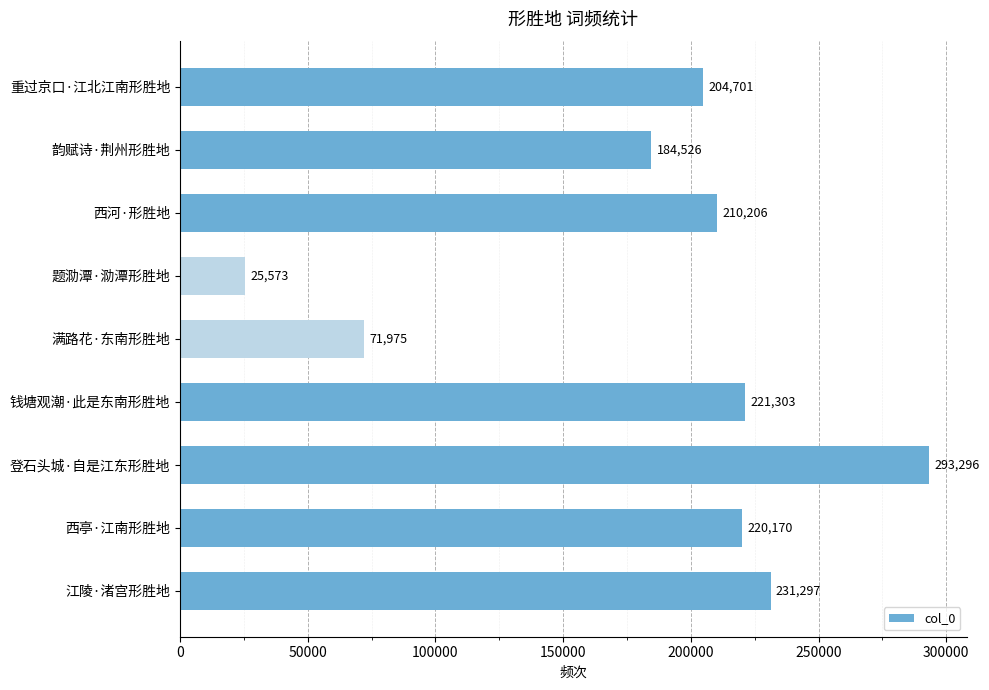

Rank the categories by value from highest to lowest.

登石头城·自是江东形胜地, 江陵·渚宫形胜地, 钱塘观潮·此是东南形胜地, 西亭·江南形胜地, 西河·形胜地, 重过京口·江北江南形胜地, 韵赋诗·荆州形胜地, 满路花·东南形胜地, 题泐潭·泐潭形胜地